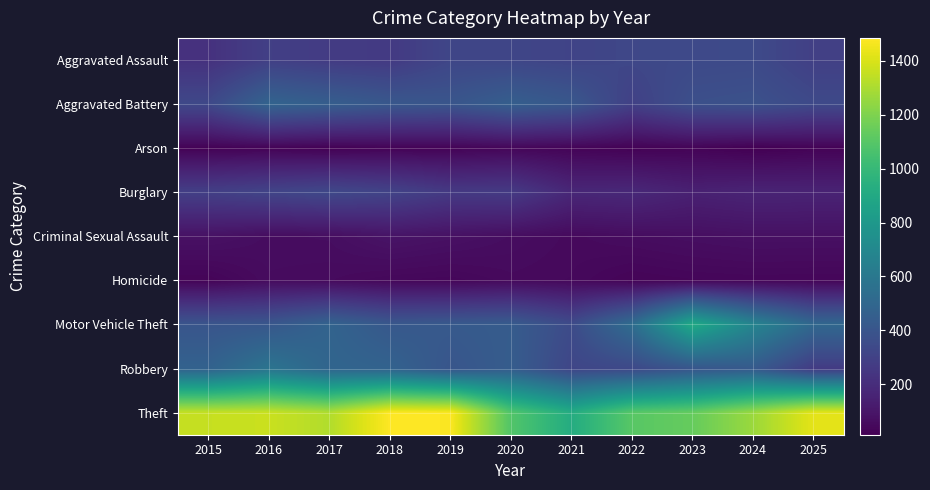

Reading left to right, transcribe all the data shown in this chart.

Aggravated Assault: 2015=223	2016=290	2017=271	2018=263	2019=323	2020=321	2021=311	2022=328	2023=339	2024=343	2025=291
Aggravated Battery: 2015=334	2016=482	2017=449	2018=413	2019=401	2020=453	2021=413	2022=295	2023=371	2024=381	2025=339
Arson: 2015=21	2016=26	2017=18	2018=26	2019=27	2020=37	2021=29	2022=21	2023=27	2024=13	2025=24
Burglary: 2015=289	2016=313	2017=334	2018=309	2019=262	2020=266	2021=175	2022=180	2023=147	2024=161	2025=158
Criminal Sexual Assault: 2015=81	2016=63	2017=66	2018=90	2019=79	2020=64	2021=51	2022=61	2023=69	2024=76	2025=75
Homicide: 2015=30	2016=58	2017=54	2018=42	2019=38	2020=51	2021=47	2022=29	2023=35	2024=37	2025=36
Motor Vehicle Theft: 2015=401	2016=413	2017=482	2018=417	2019=427	2020=438	2021=348	2022=534	2023=907	2024=680	2025=505
Robbery: 2015=475	2016=580	2017=491	2018=478	2019=403	2020=443	2021=321	2022=335	2023=404	2024=428	2025=270
Theft: 2015=1358	2016=1366	2017=1313	2018=1485	2019=1478	2020=1087	2021=922	2022=1104	2023=1140	2024=1264	2025=1426